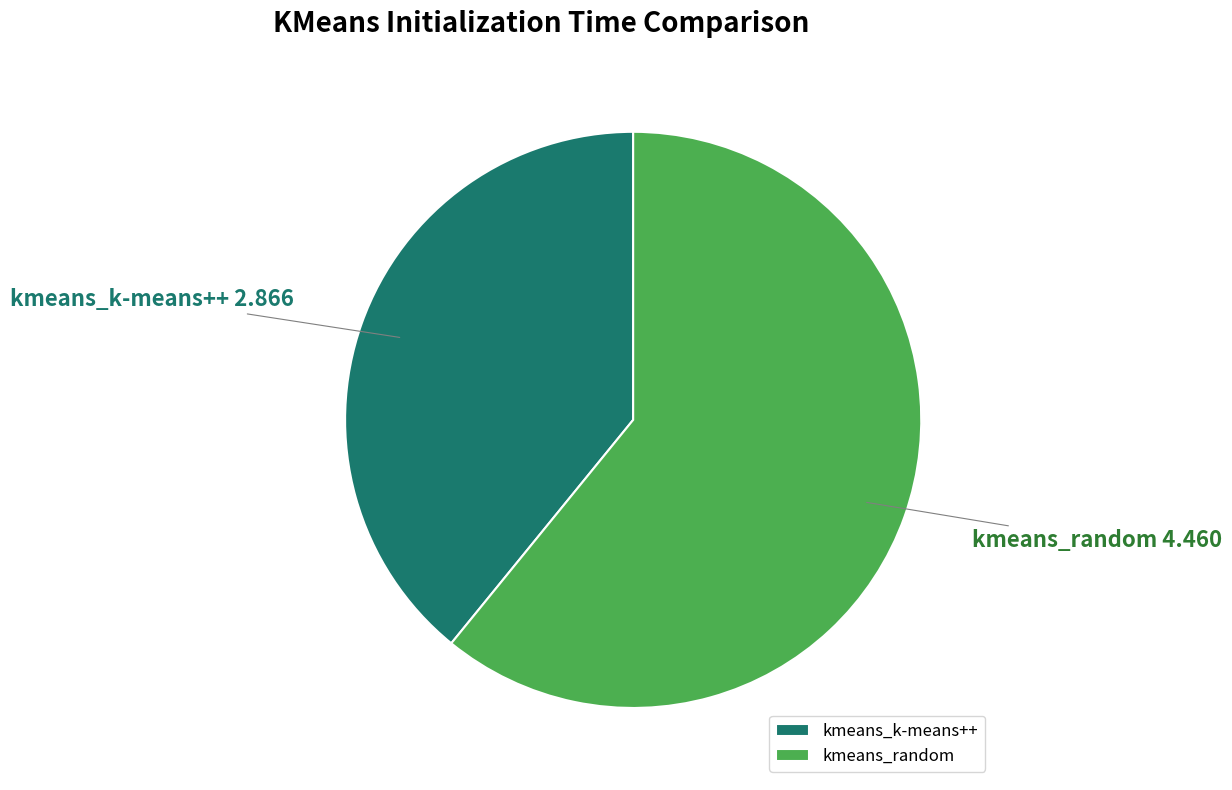

Which has a higher value, kmeans_k-means++ or kmeans_random?

kmeans_random